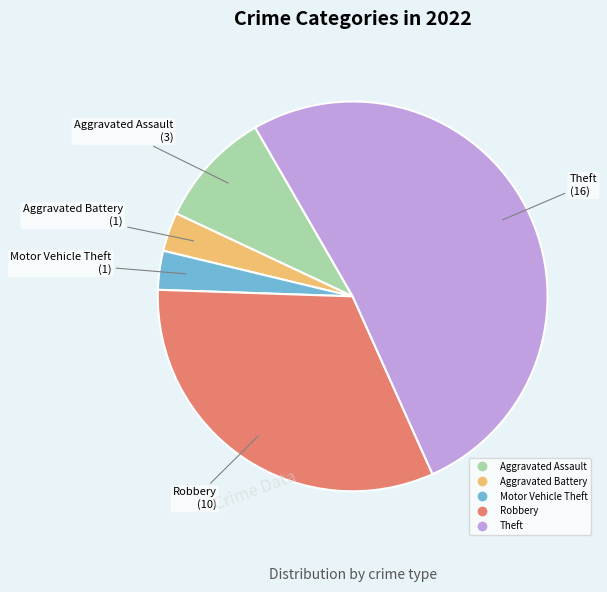

Does any single category account for the majority?

Yes